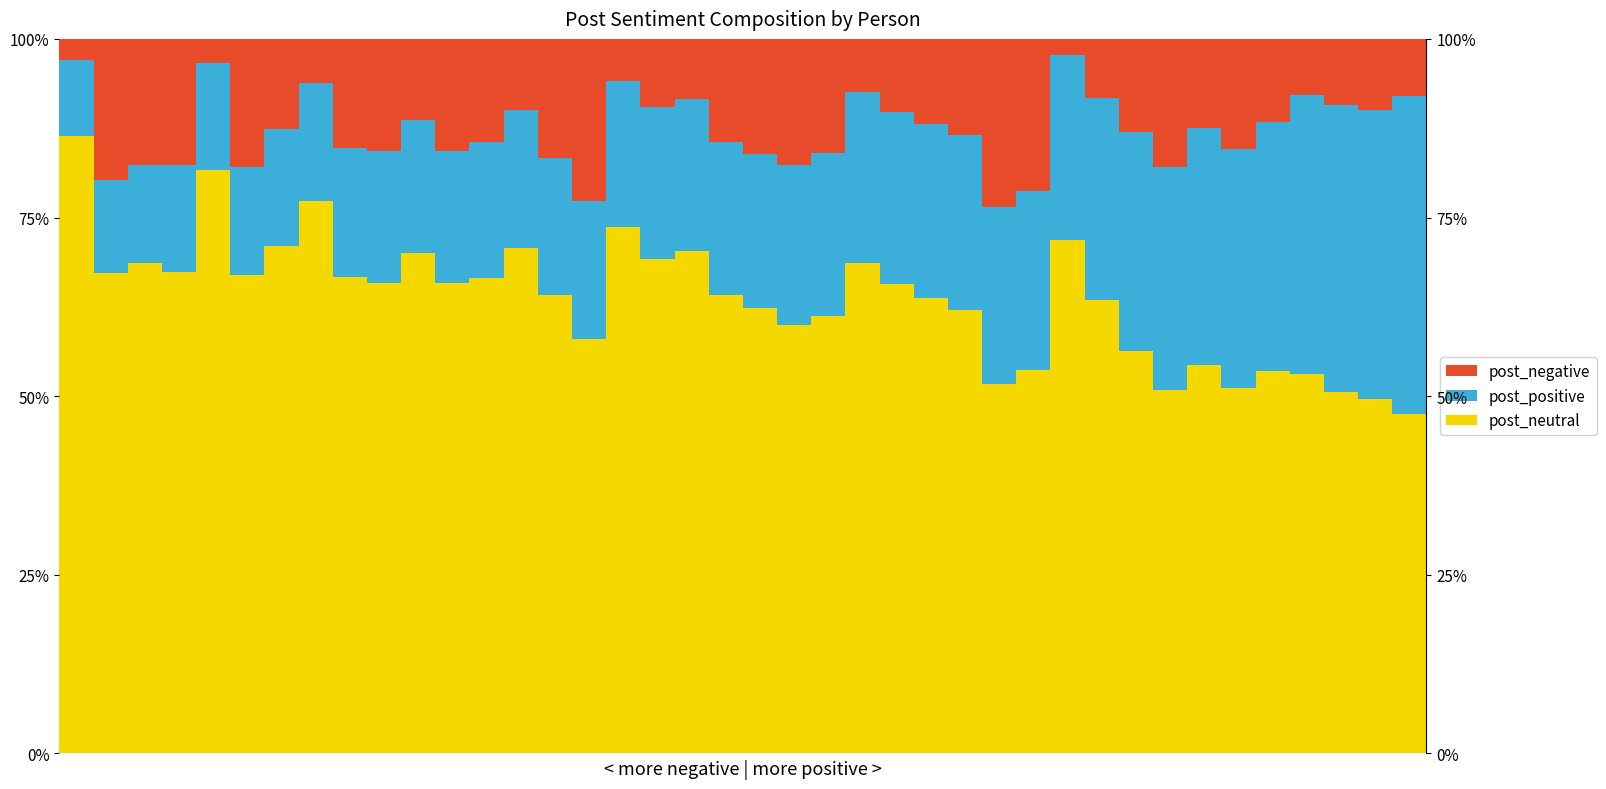

True or false: post_positive has a value of 0.1 at 5.

False